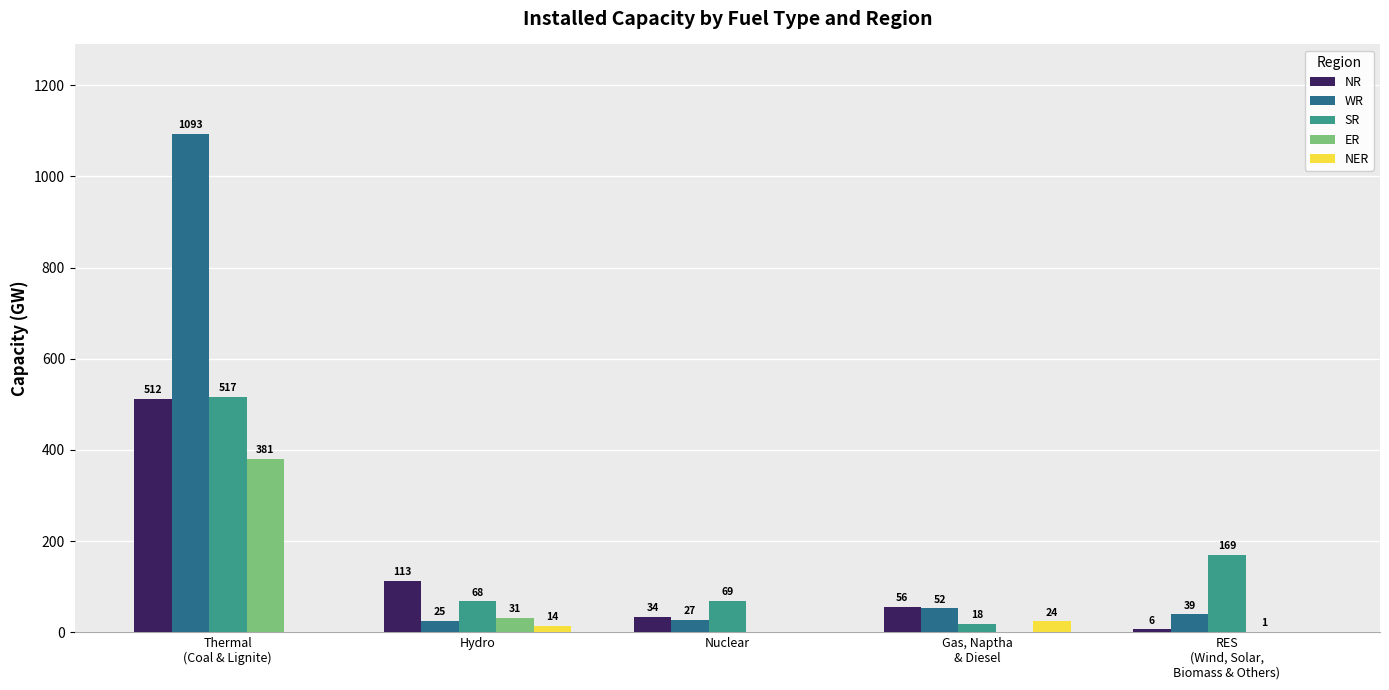

At which category is the sum across all series the highest?

Thermal
(Coal & Lignite)